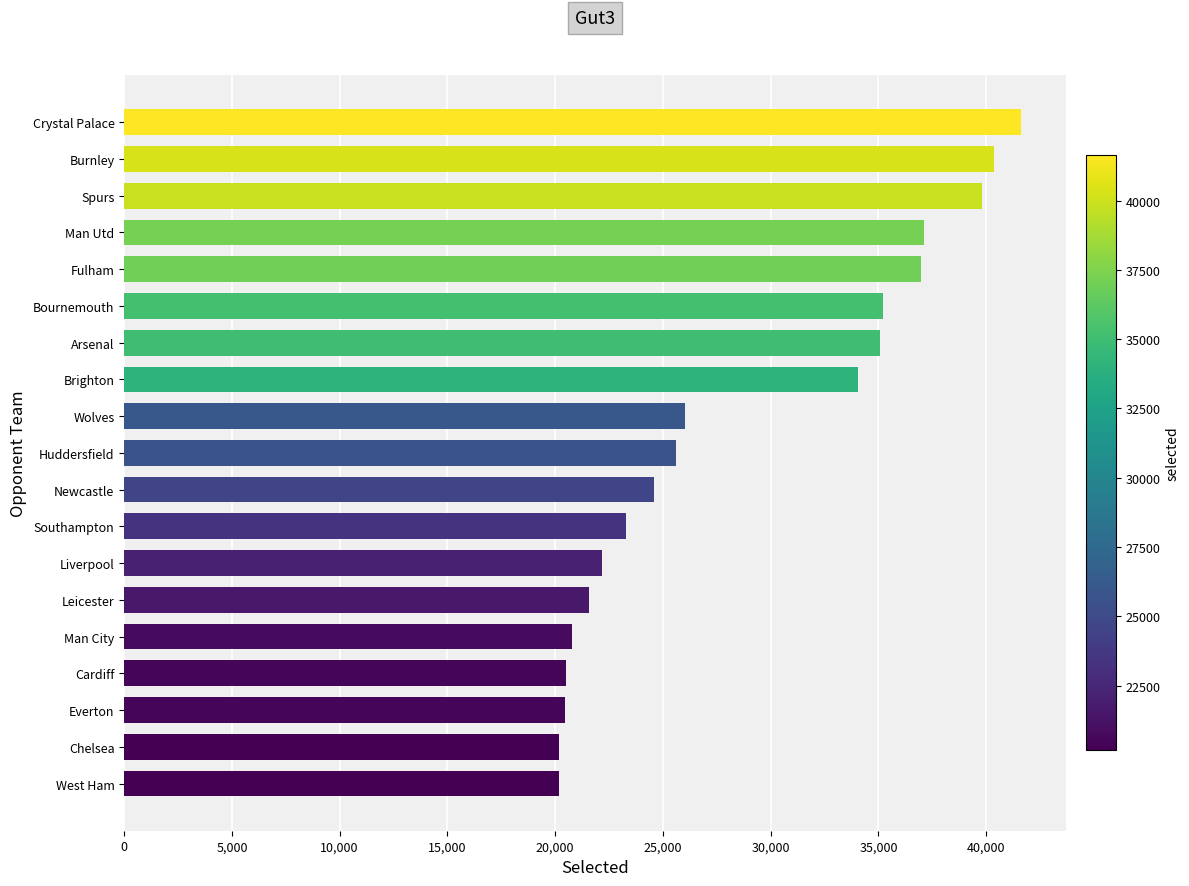

Count the number of categories in the chart.

19